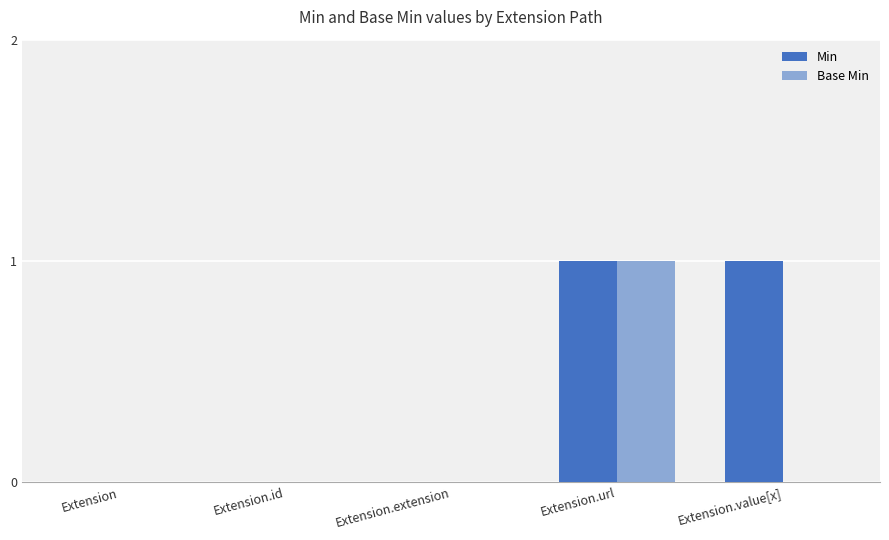

At which label does Base Min reach its peak?

Extension.url